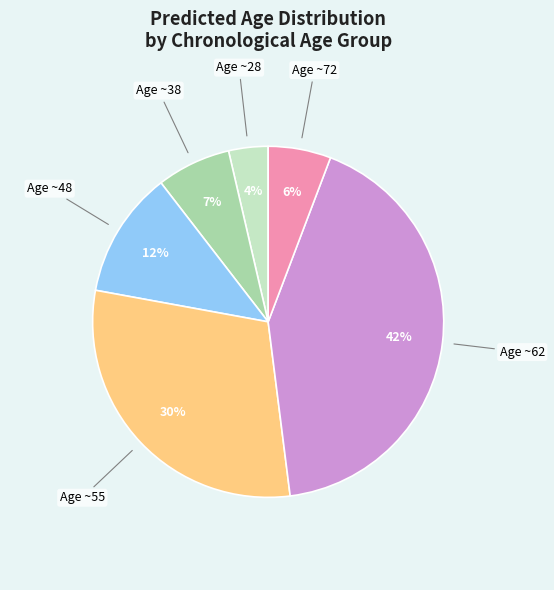

Is the sum of Age ~48 and Age ~55 greater than half?

No